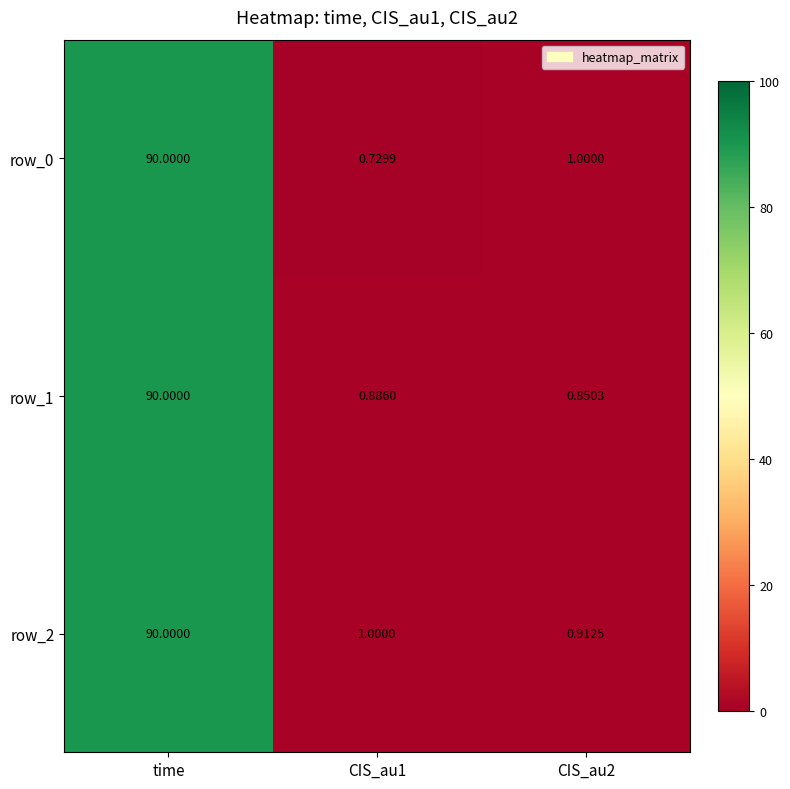

At which label does row_2 first exceed 1?

time